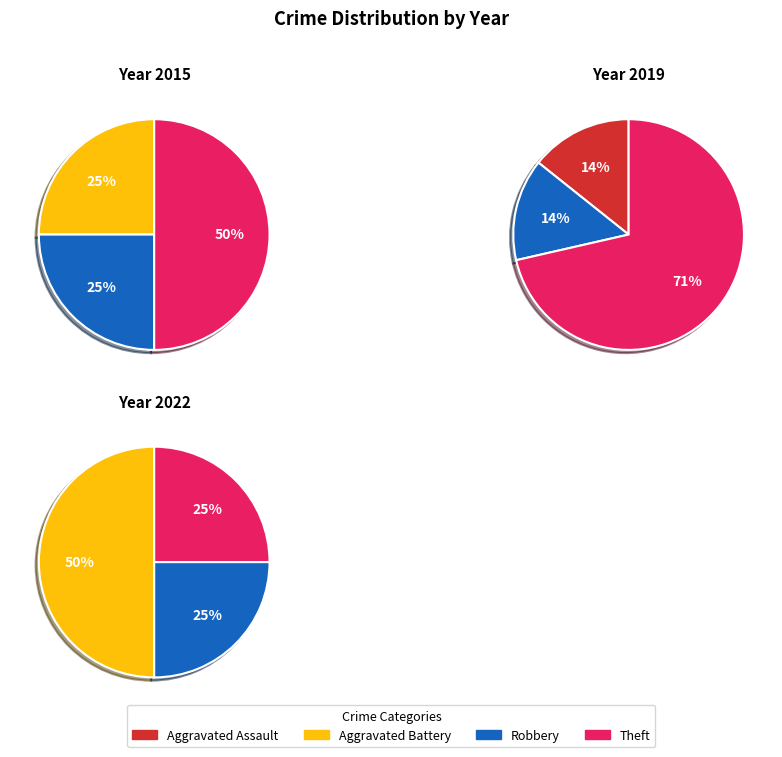

To the nearest percent, what portion does Robbery represent?

25%